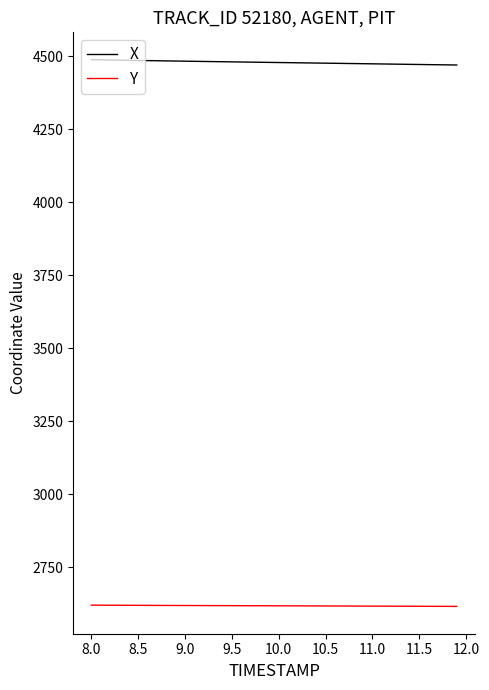

Which series has the largest total across all categories?

X